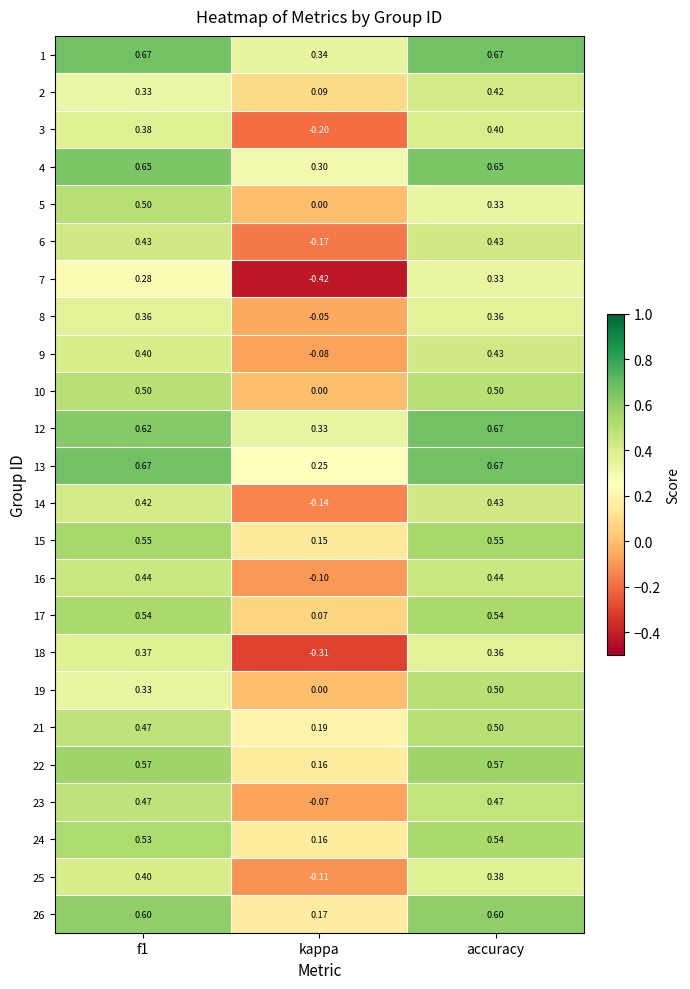

Is the value of 19 at kappa greater than the value of 14 at kappa?

Yes